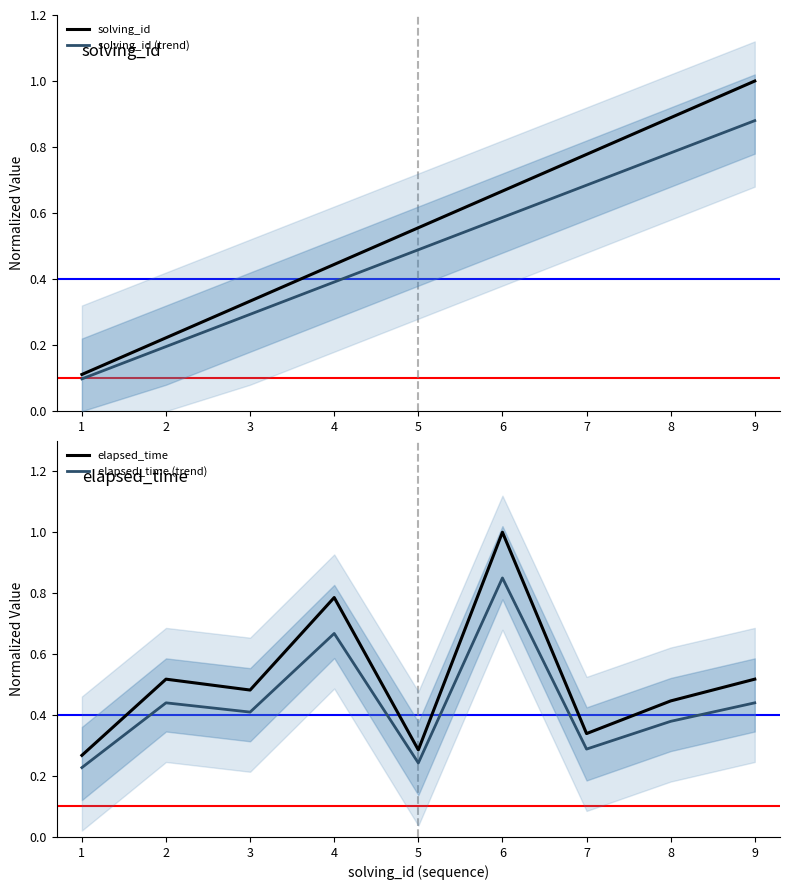

Is it true that elapsed_time equals 0.4 at 5?

False